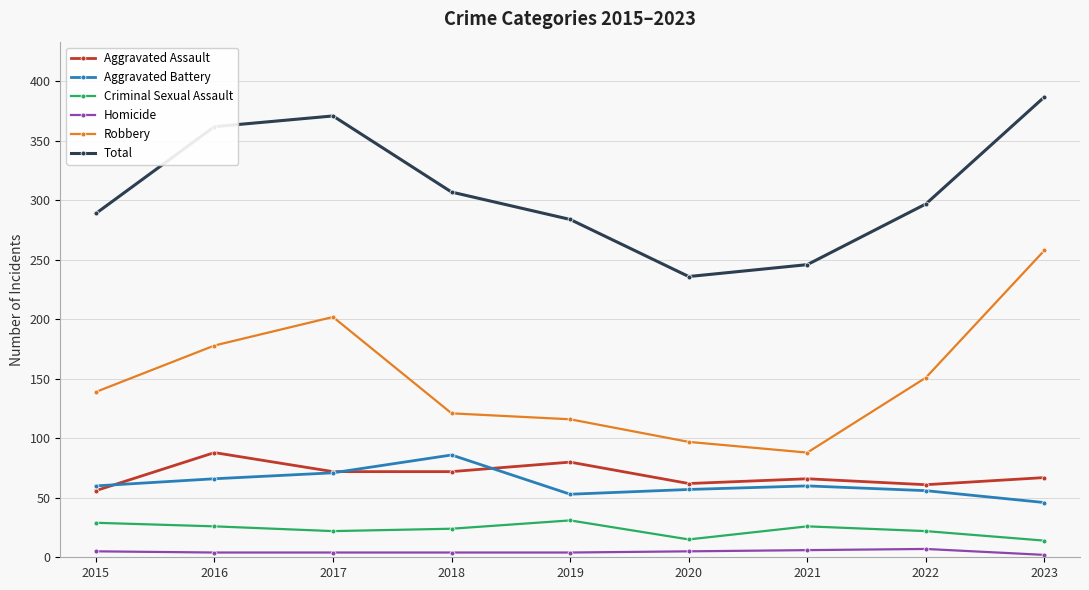

What are all the series names shown in the legend?

Aggravated Assault, Aggravated Battery, Criminal Sexual Assault, Homicide, Robbery, Total